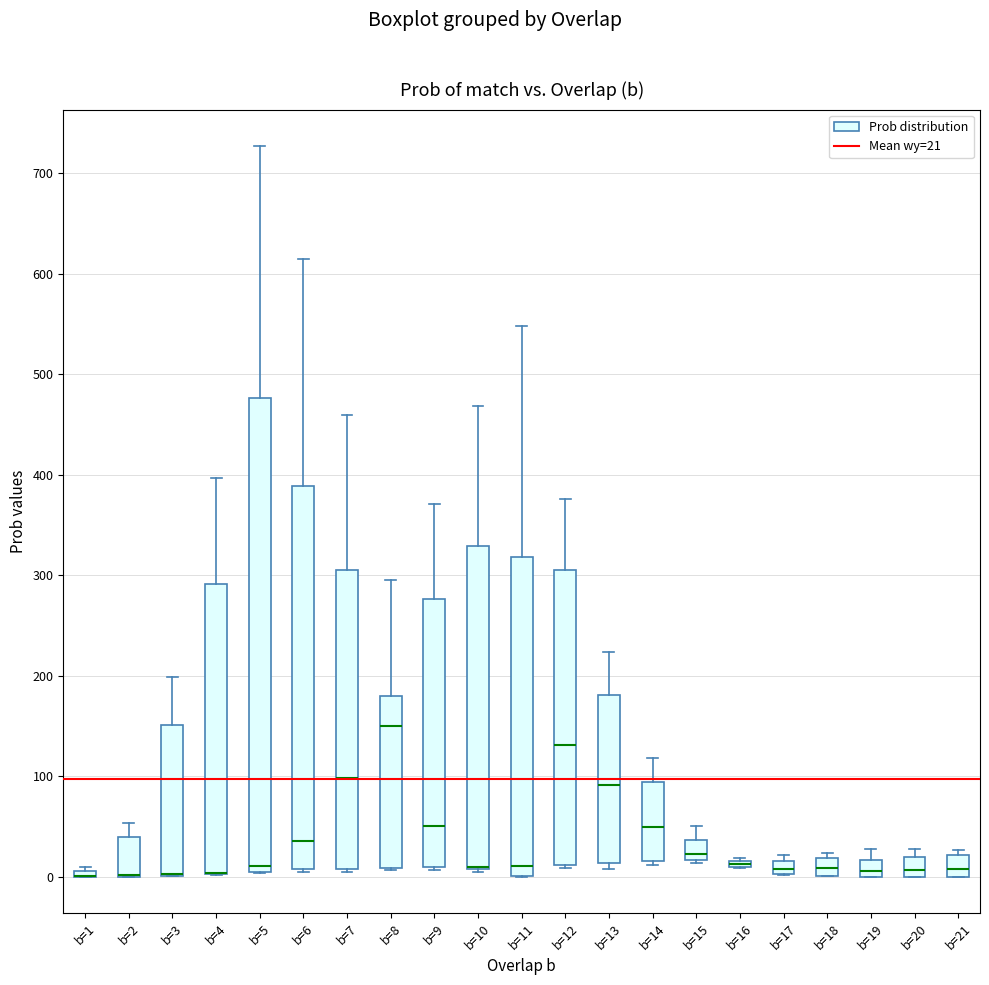

Which box is the tallest, from its lower edge to its upper edge?

b=5